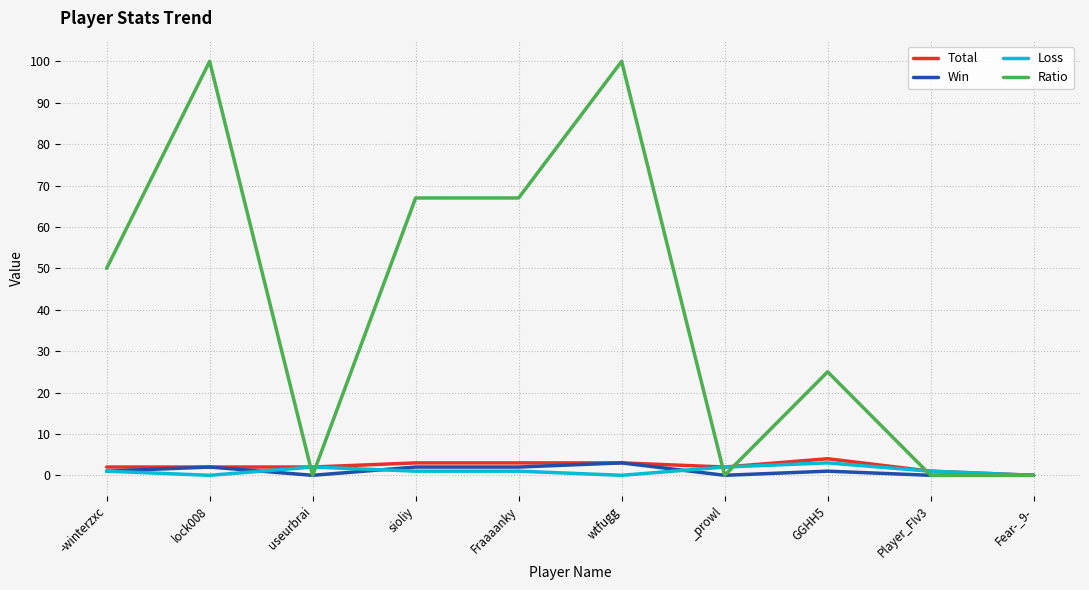

What is the sum of all Ratio values?

409